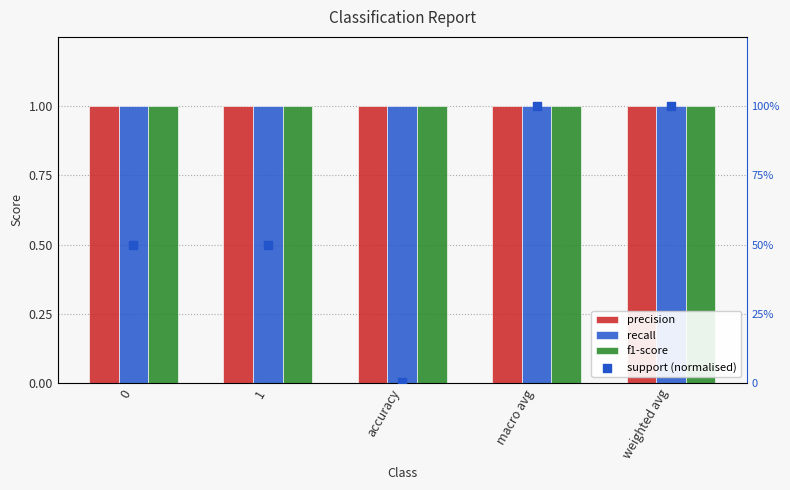

Which series contains the highest Y value?

precision